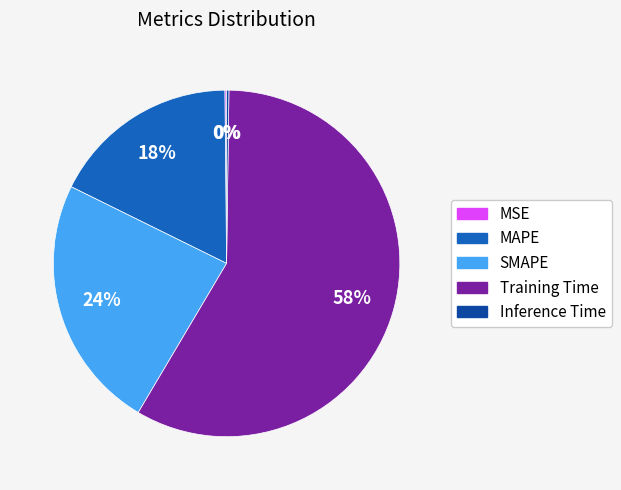

True or false: SMAPE accounts for 24% of the total.

True